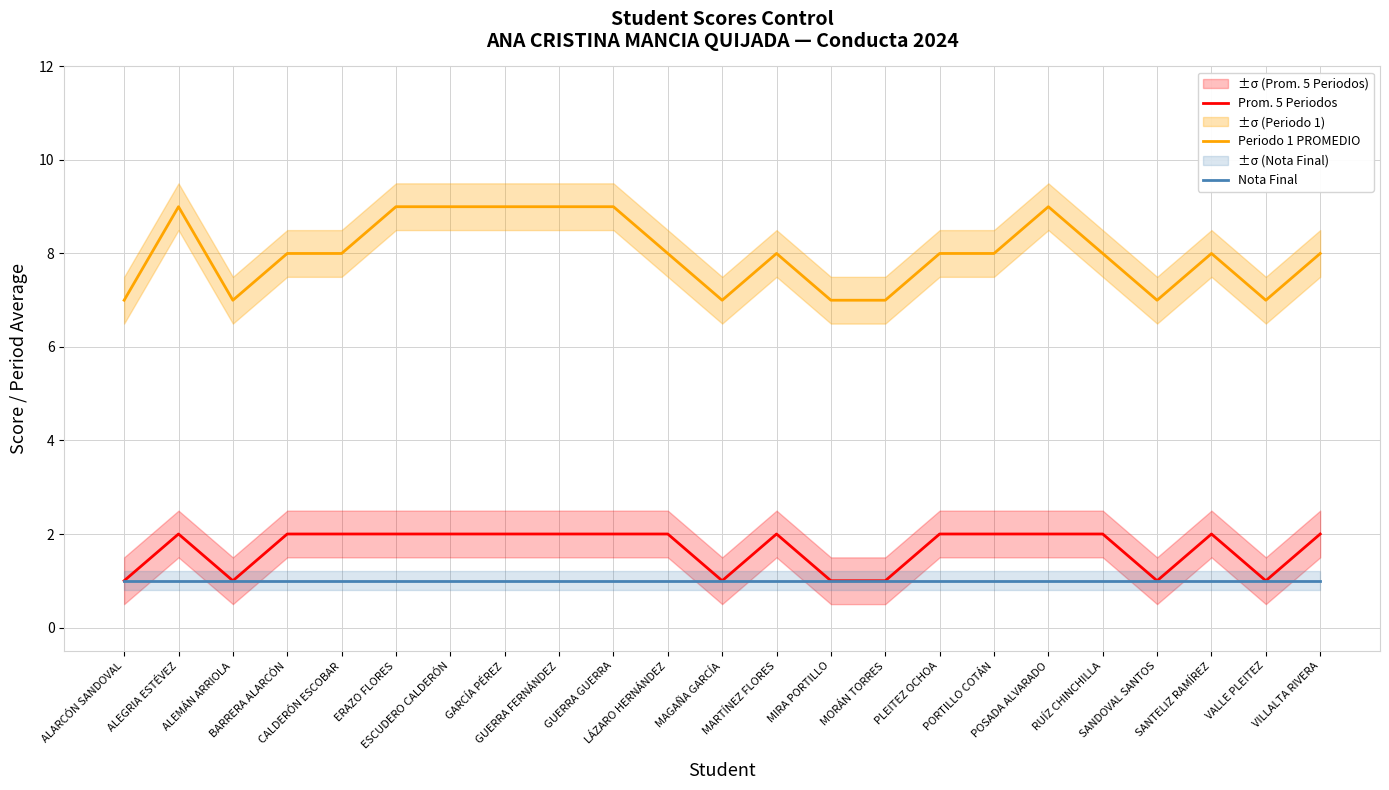

Reading left to right, what are all the values shown in this chart?

Prom. 5 Periodos: 1	2	1	2	2	2	2	2	2	2	2	1	2	1	1	2	2	2	2	1	2	1	2
Periodo 1 PROMEDIO: 7	9	7	8	8	9	9	9	9	9	8	7	8	7	7	8	8	9	8	7	8	7	8
Nota Final: 1	1	1	1	1	1	1	1	1	1	1	1	1	1	1	1	1	1	1	1	1	1	1